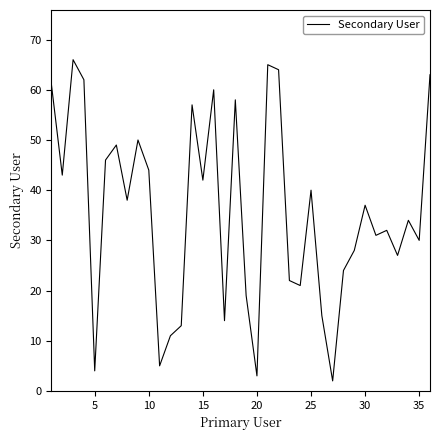

What is the difference between the second highest and second lowest values?

62